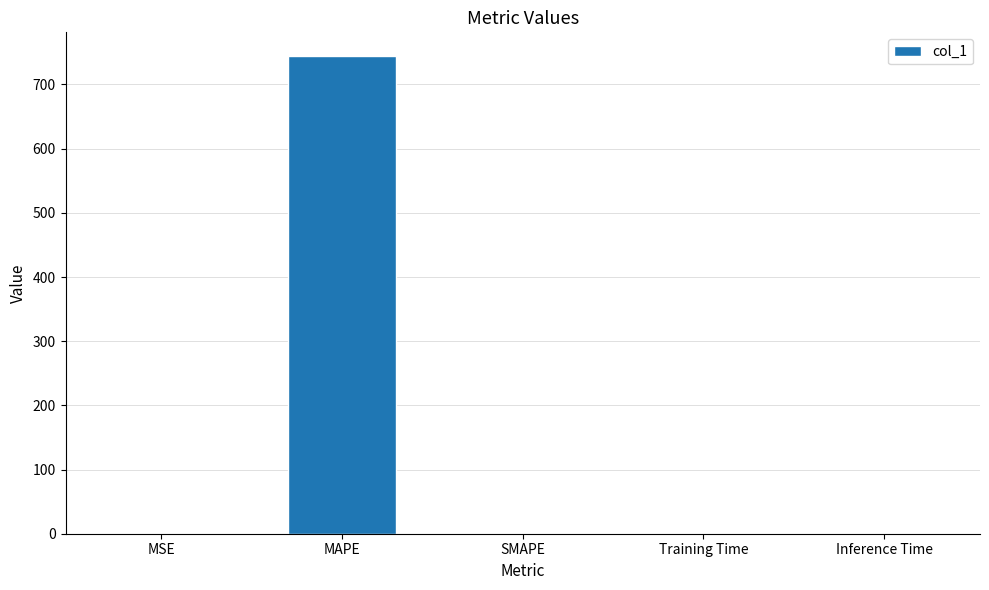

At which category does the chart reach its peak across all series?

MAPE